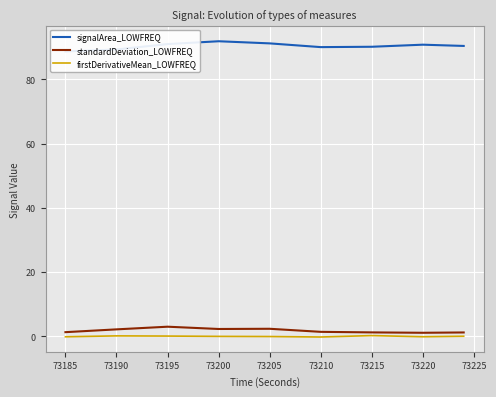

Is the value of firstDerivativeMean_LOWFREQ at 73215 greater than the value of standardDeviation_LOWFREQ at 73195?

No